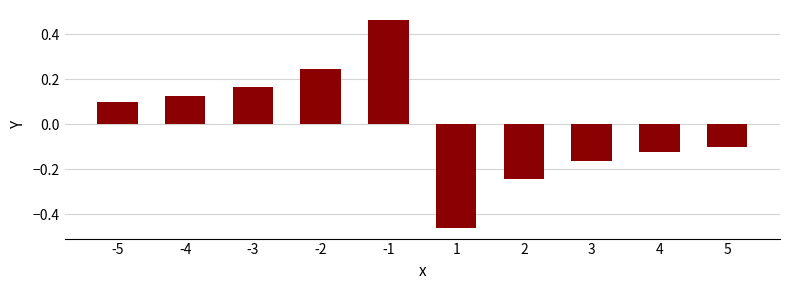

The chart shows a value of -0.2 at 4. True or false?

False